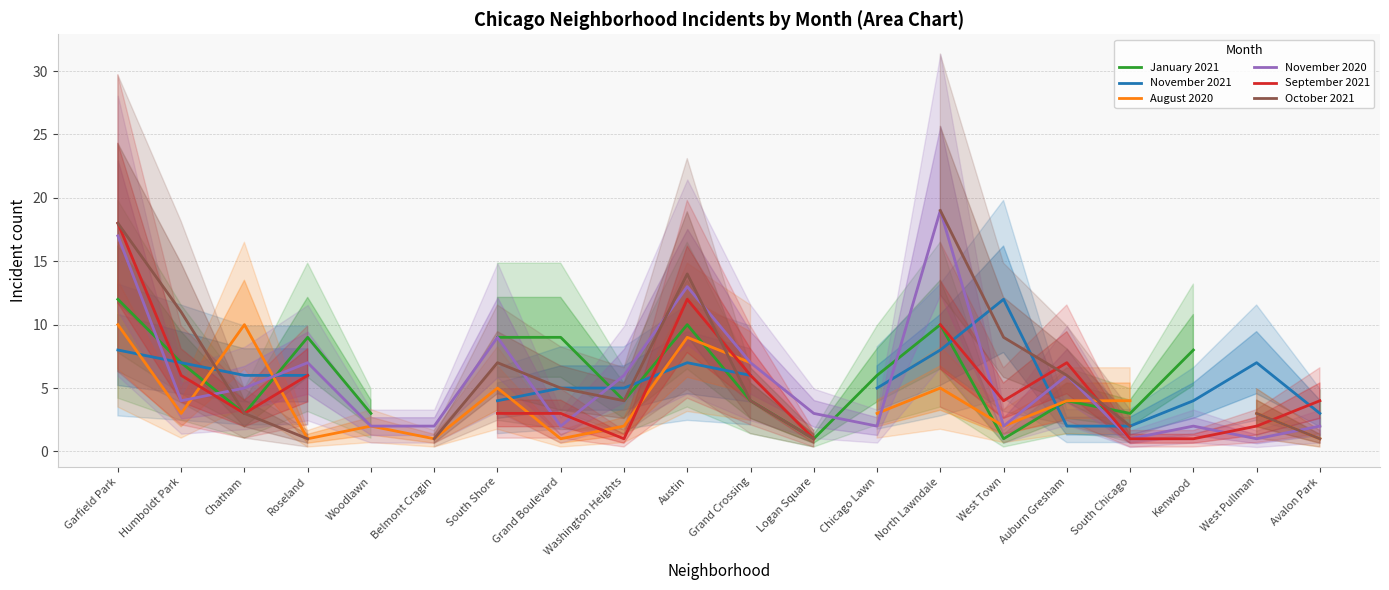

What is the sum of the January 2021 values at Washington Heights and Garfield Park?

16.0